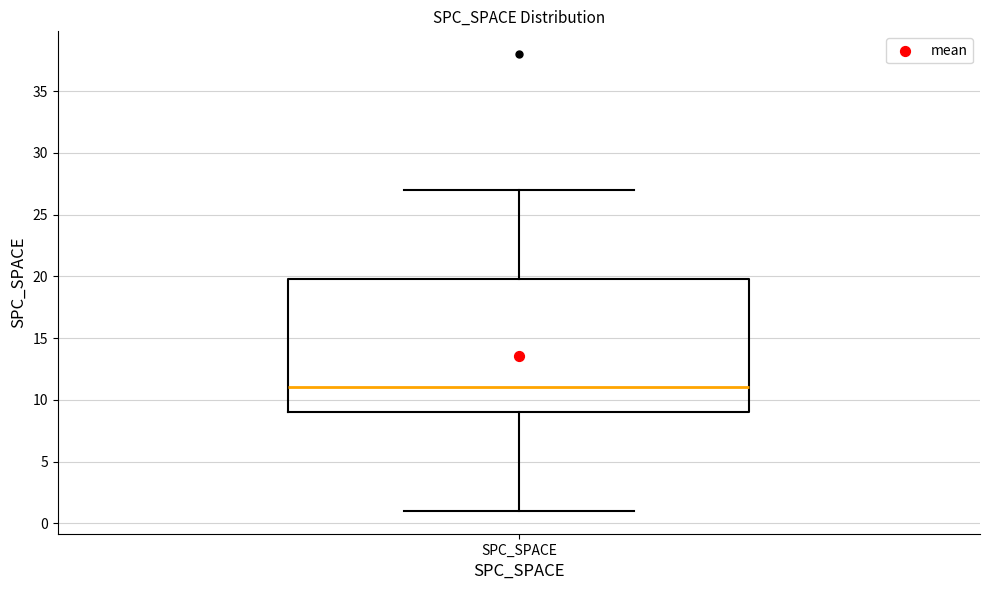

Read this box plot against the y-axis: the position of the median line, the range covered by the box, and the ends of both whiskers. The values are not printed on the chart, so give them approximately, as read against the axis.

median 11, box 9 to 20, whiskers 1 to 27